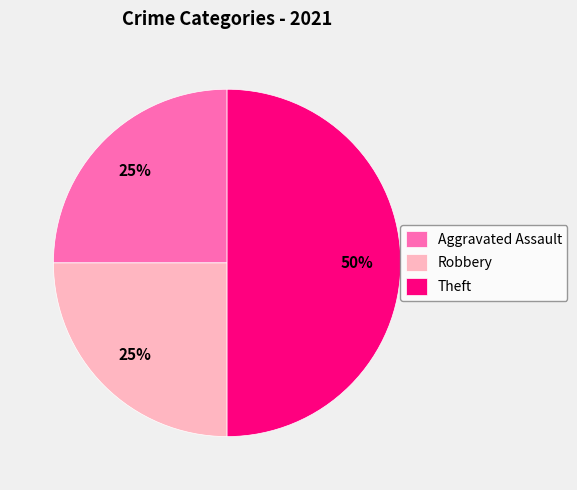

Is it true that Theft is 50% of the pie?

True